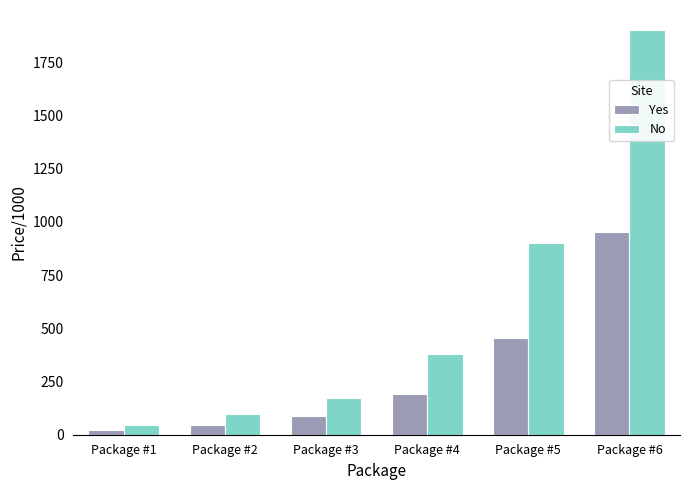

The value of No at Package #5 is 236.9. True or false?

False